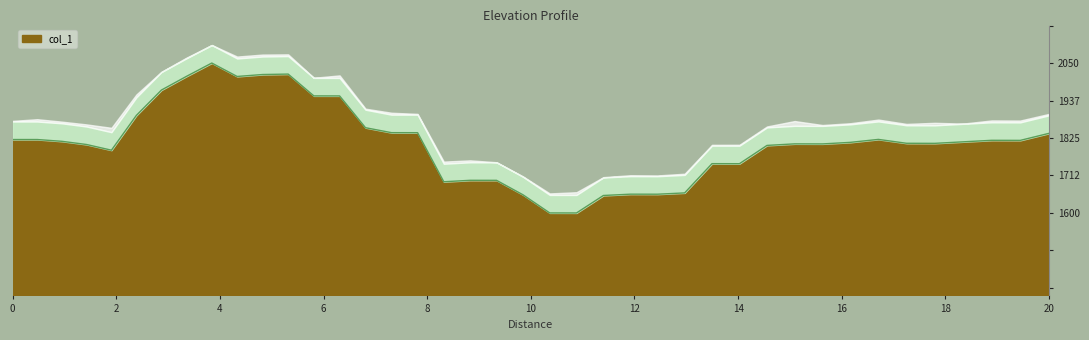

Which has a higher value, 10 or 39?

10